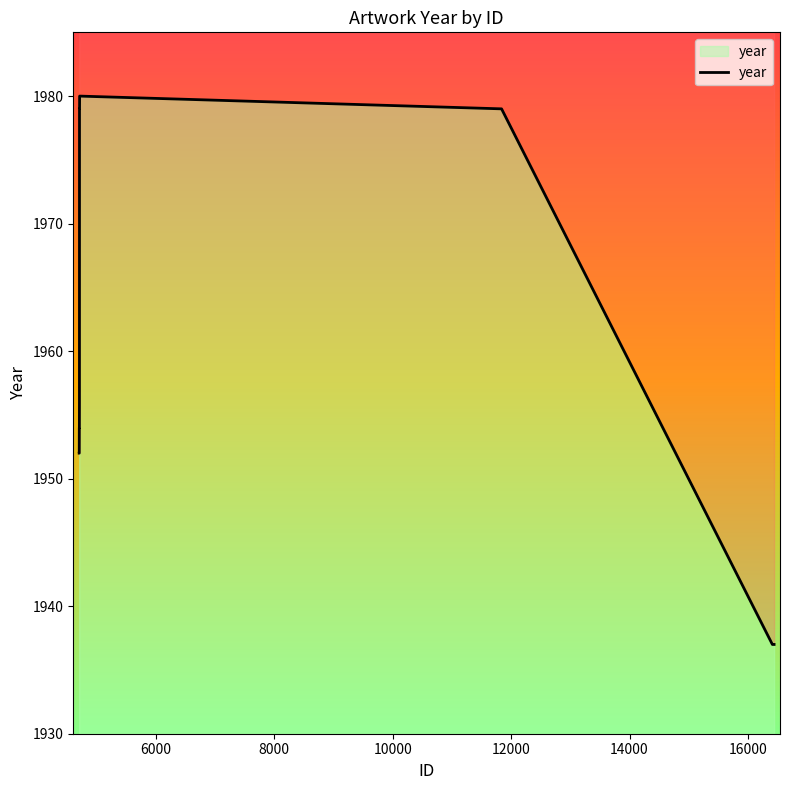

What is the maximum value shown in the chart?

1980